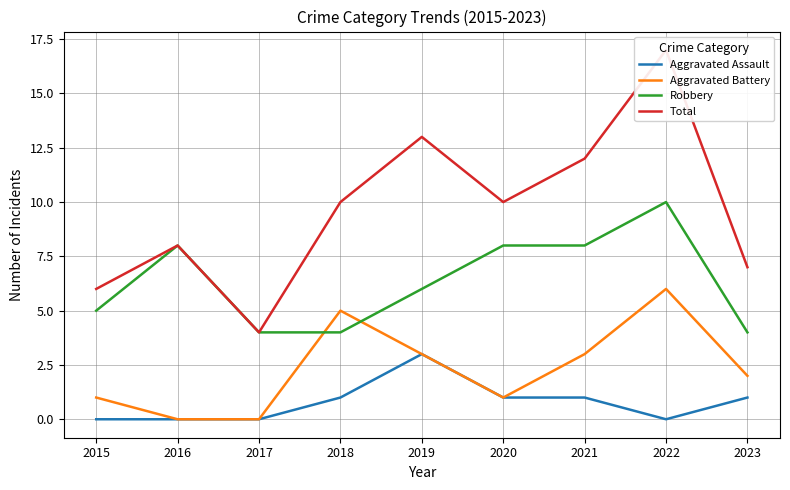

How many data points in Aggravated Assault are less than 1?

4